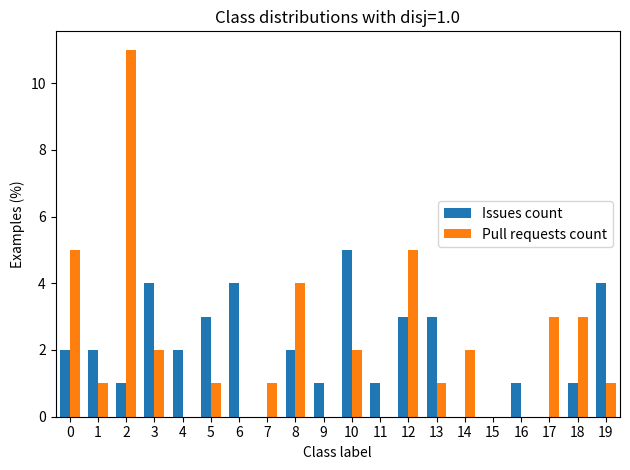

What is the sum of all Pull requests count values?

42